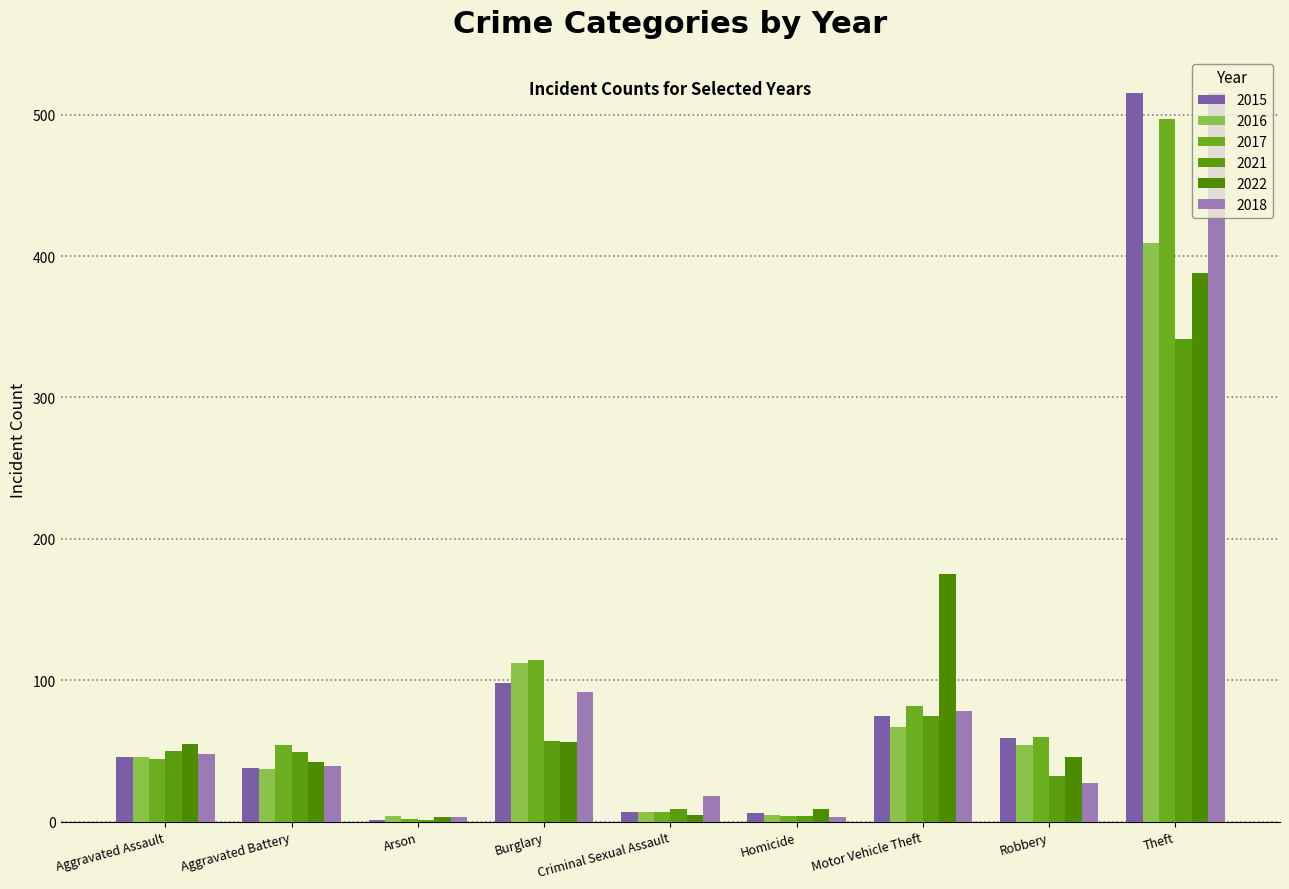

Is the value of 2015 at Arson greater than the value of 2016 at Homicide?

No